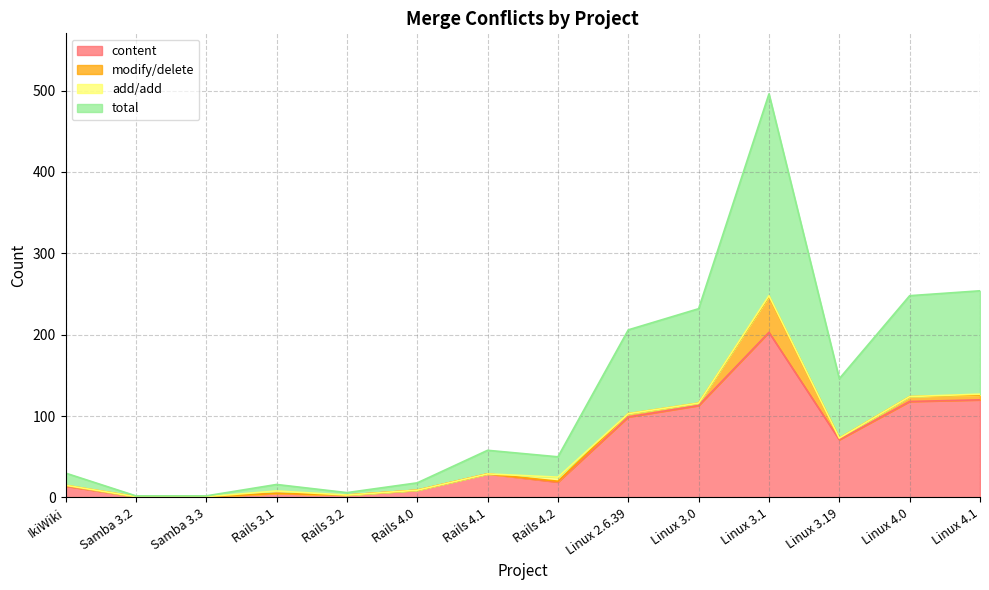

How many data points in total are above 29?

6